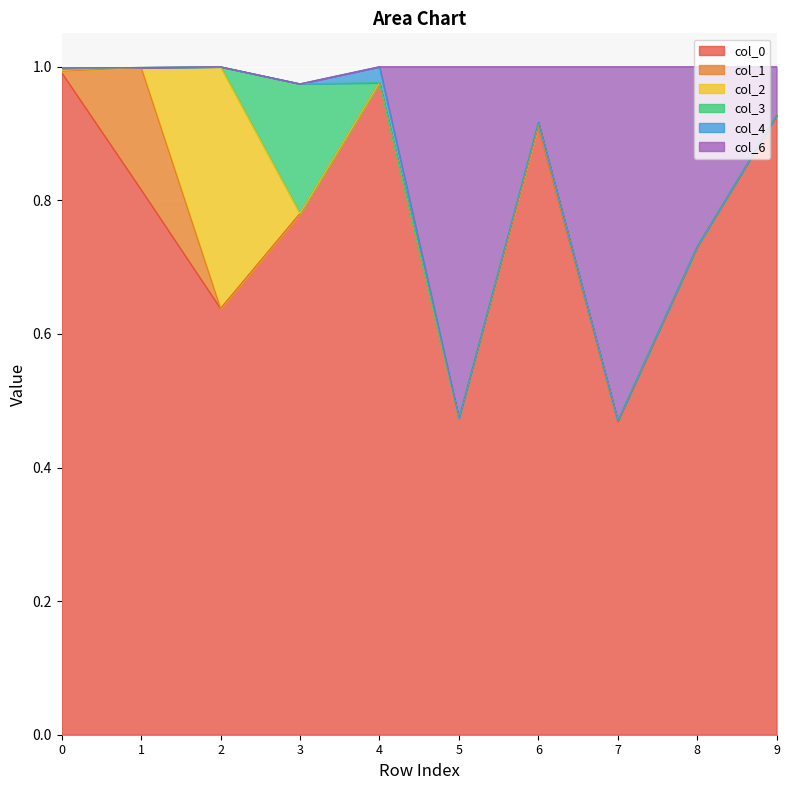

At which category does col_0 reach its first local peak?

4